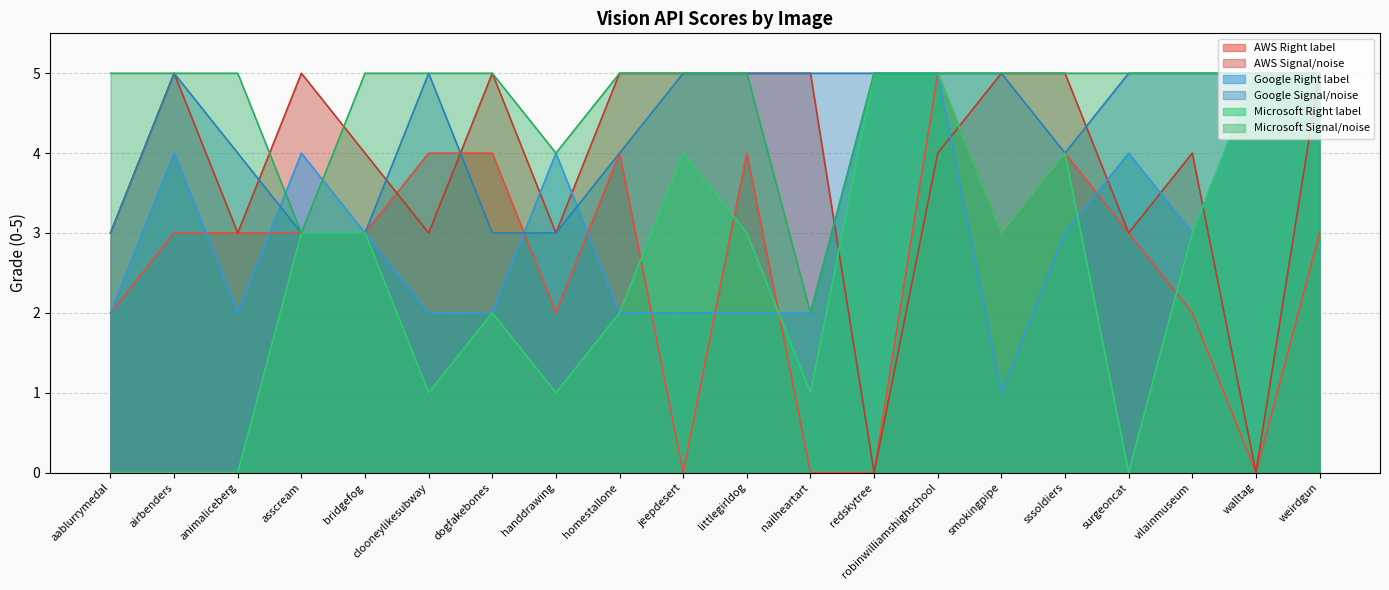

What is the difference between the highest and lowest values at walltag?

5